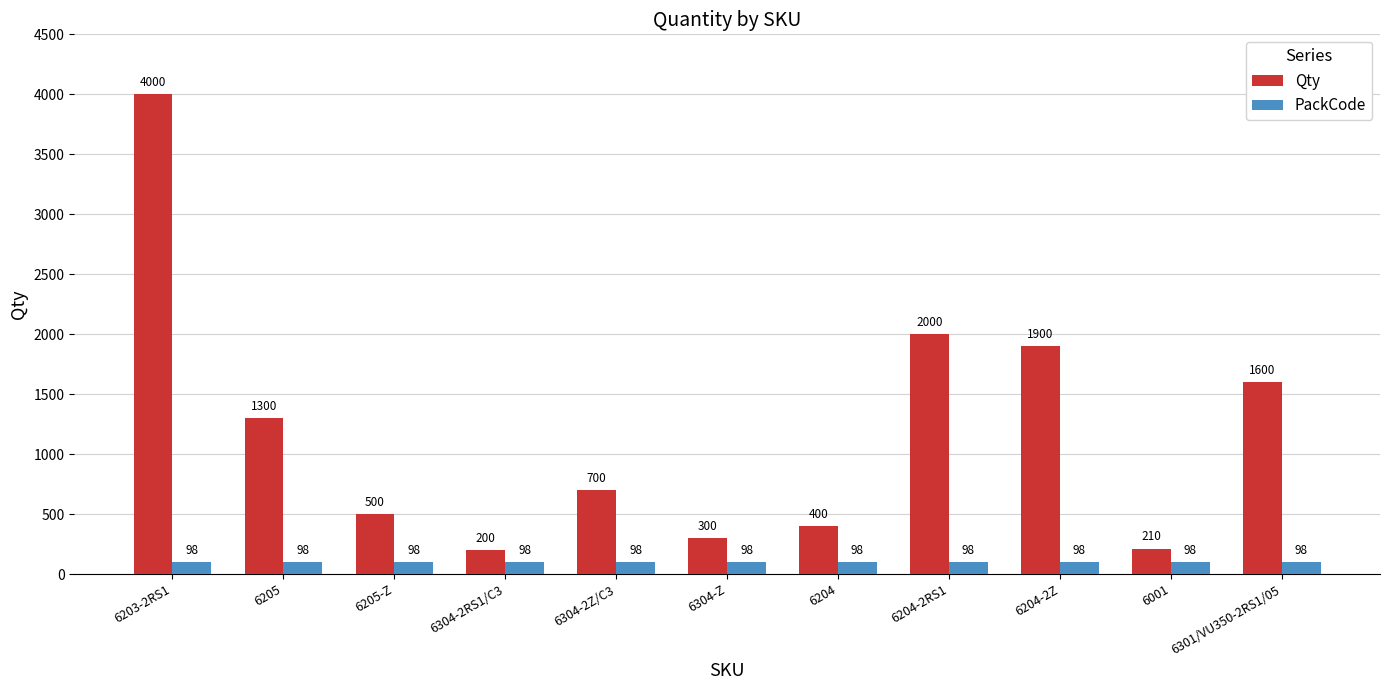

What is the average value of the PackCode series?

98